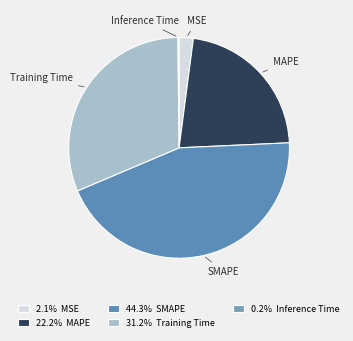

Approximately how many times larger is the value at Training Time compared to SMAPE?

0.7